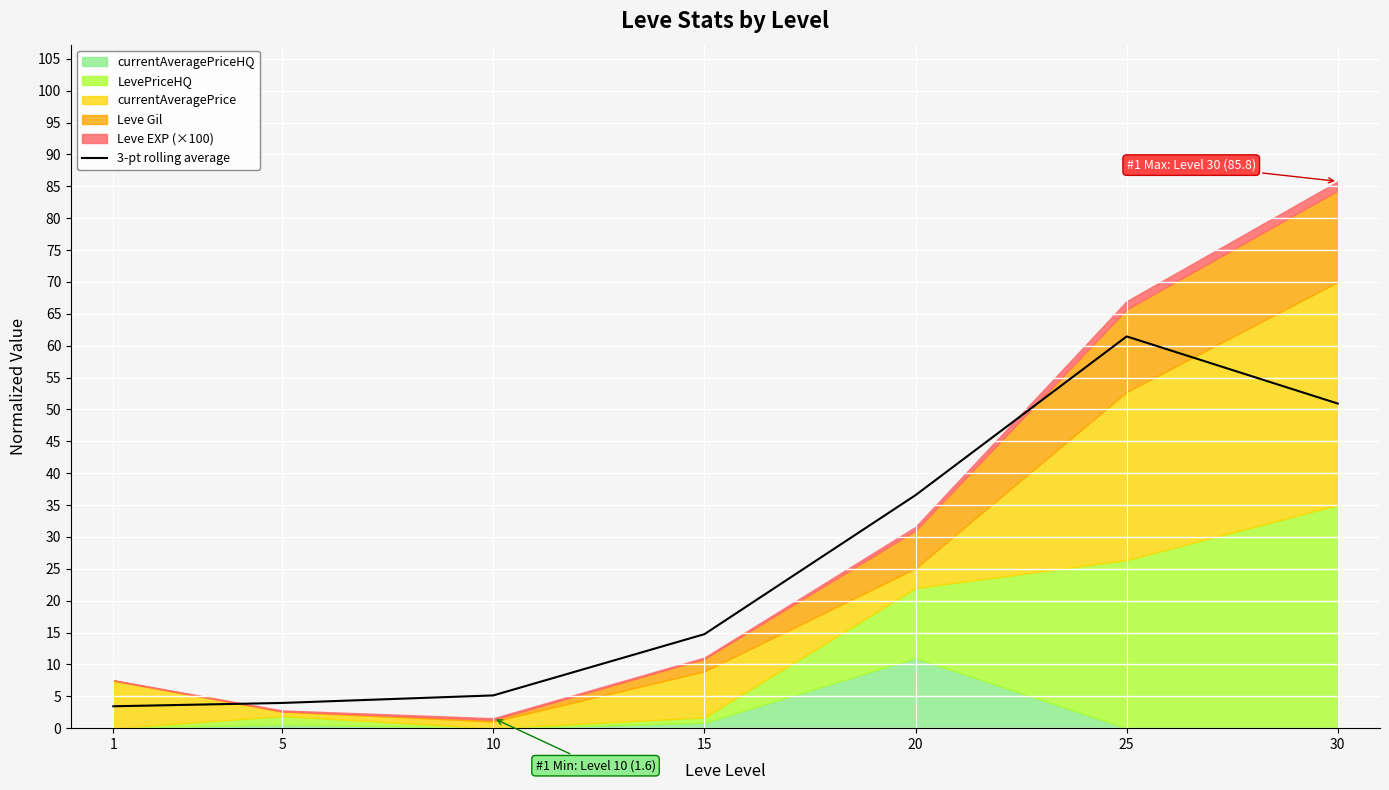

Reading left to right, list all the values displayed in this chart.

1=3.4	5=4.0	10=5.1	15=14.7	20=36.6	25=61.5	30=50.9